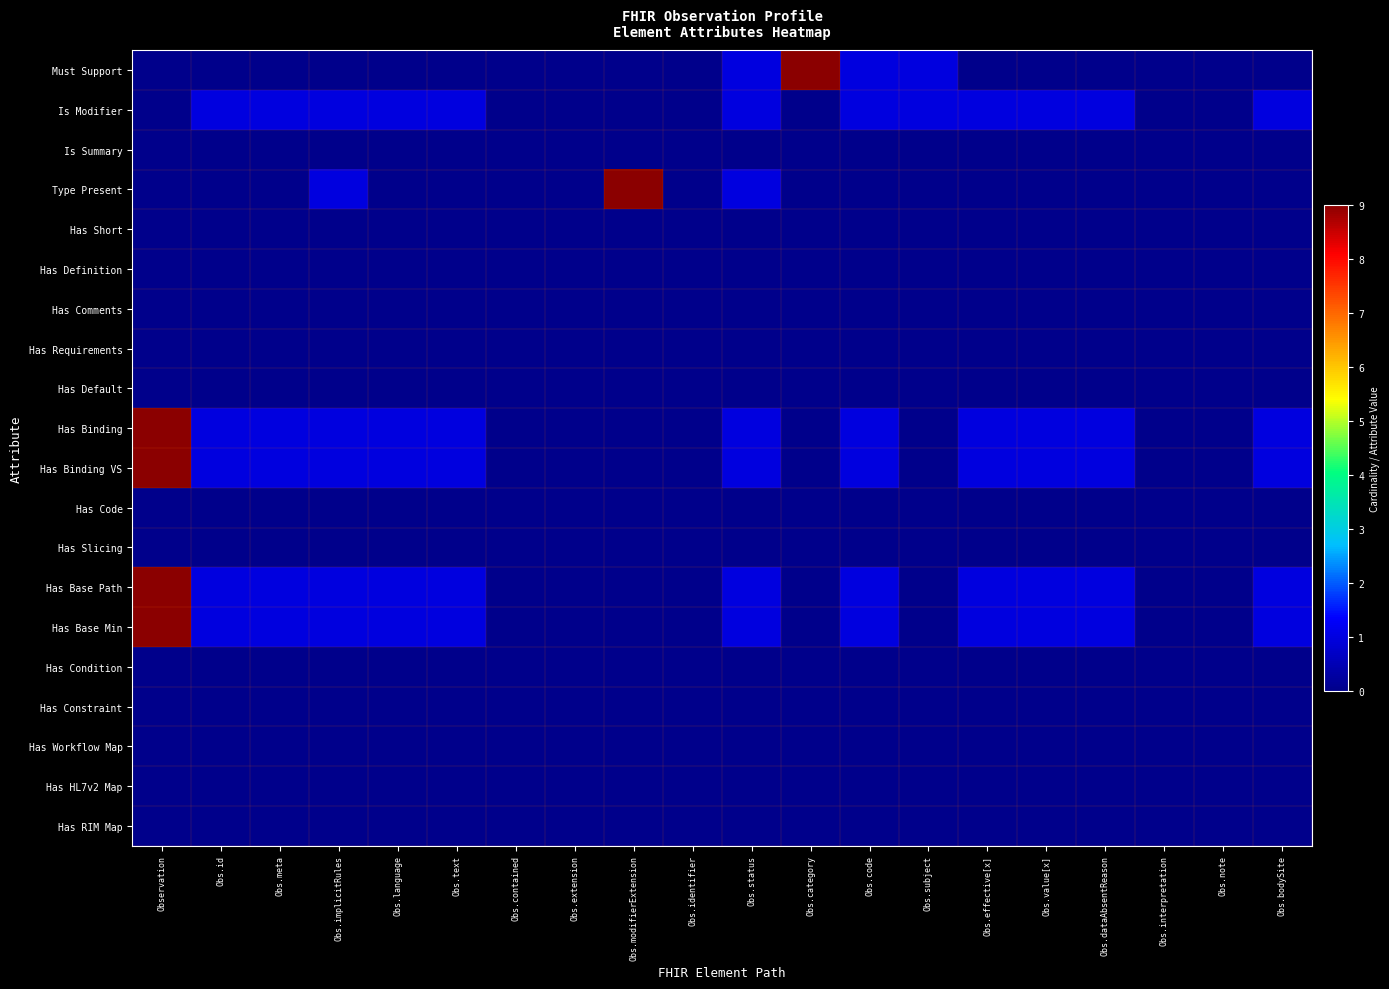

How many categories are shown in the chart?

20